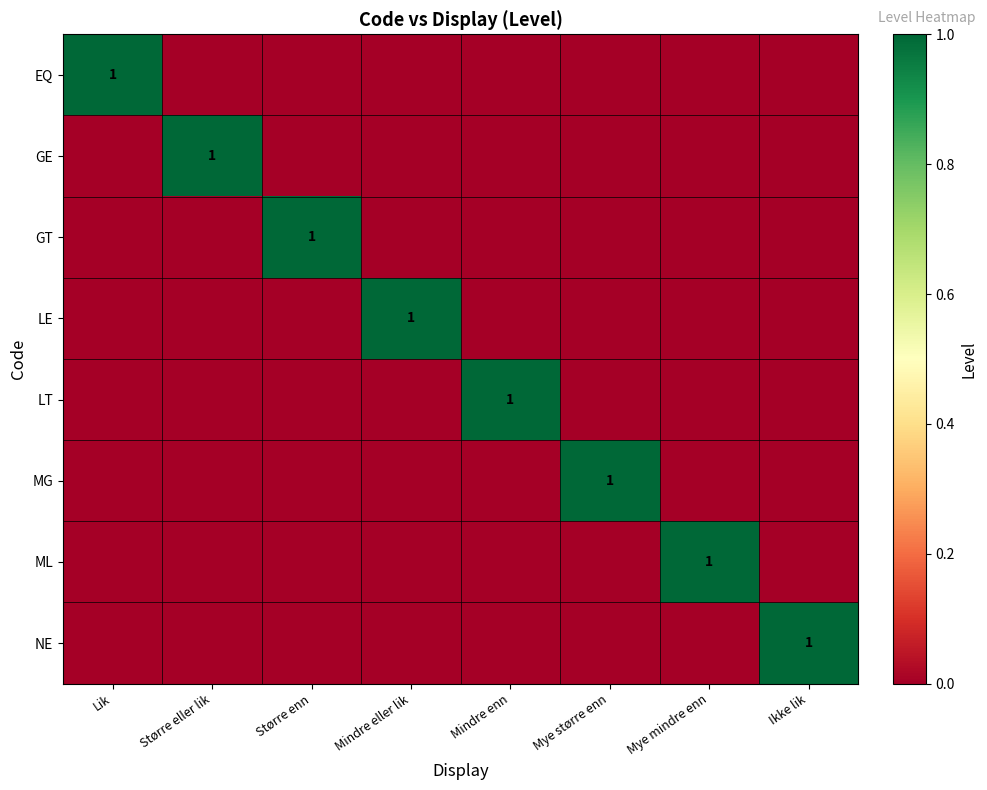

The GT series shows 1 at Større enn. True or false?

True